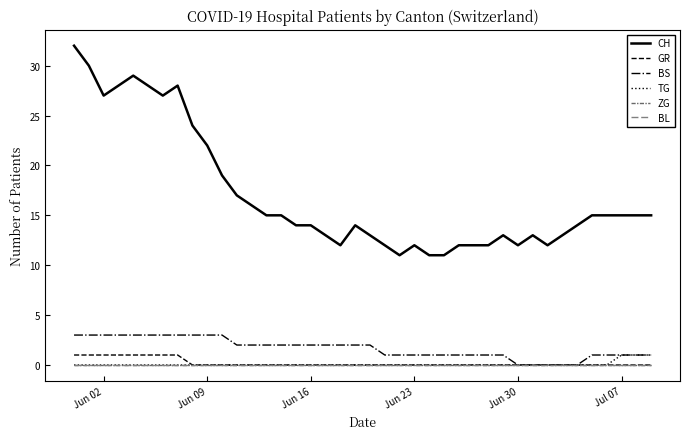

Does the chart display data point markers on the line(s)?

No